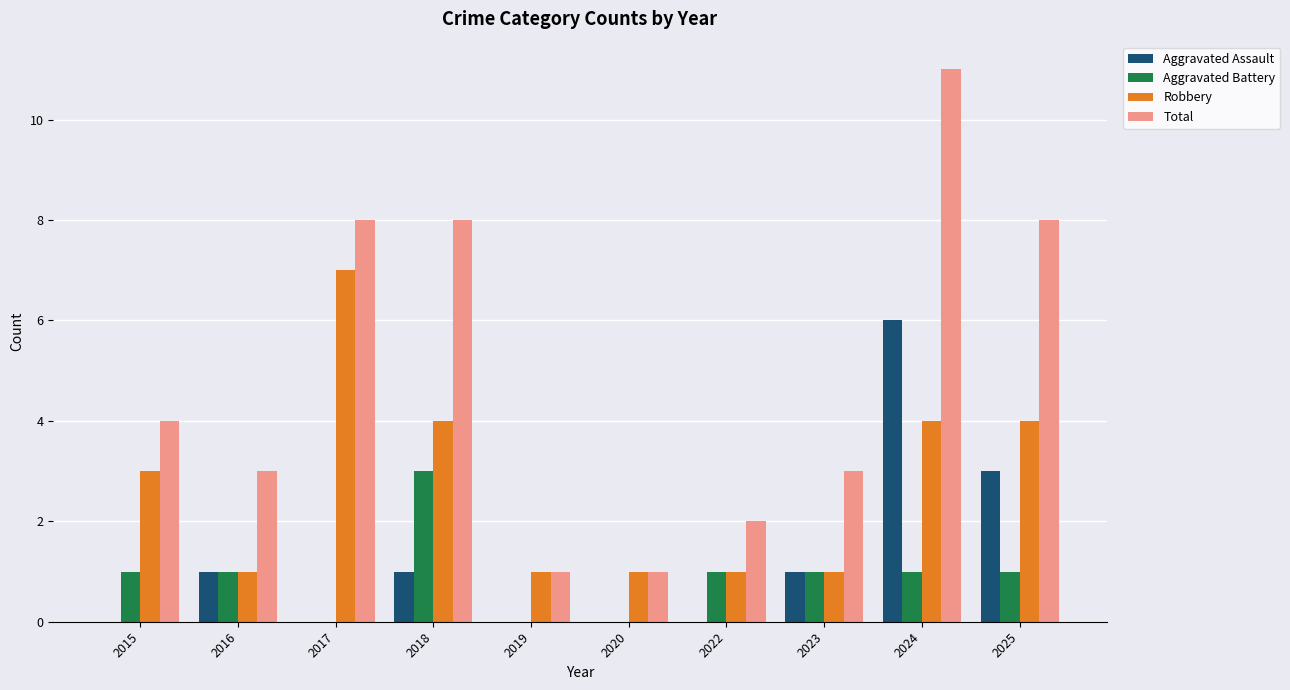

What is the sum of all Aggravated Assault values?

12